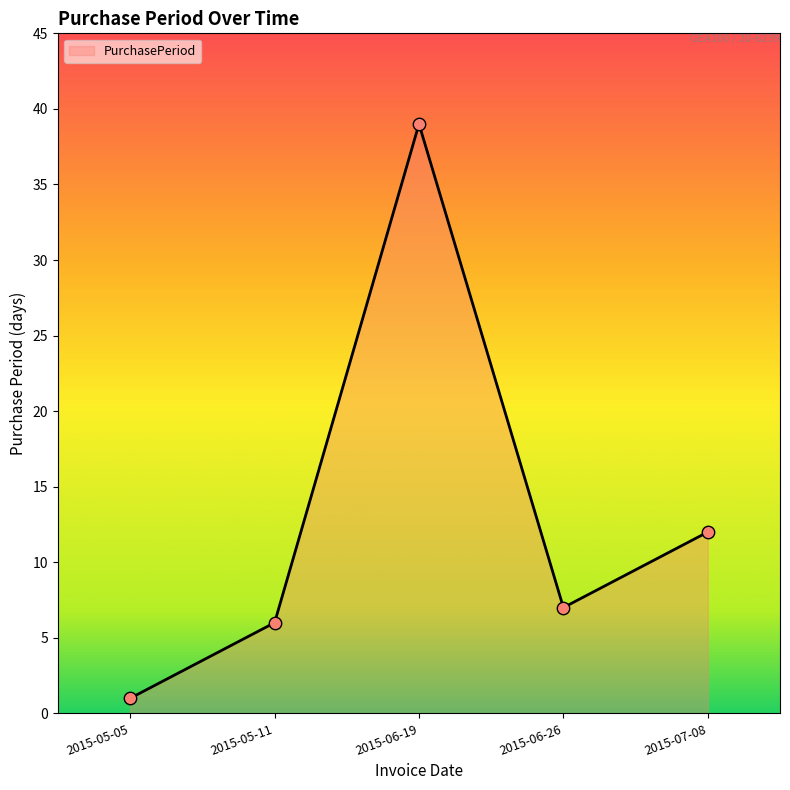

What is the change in value from 2015-05-11 to 2015-06-26?

+1